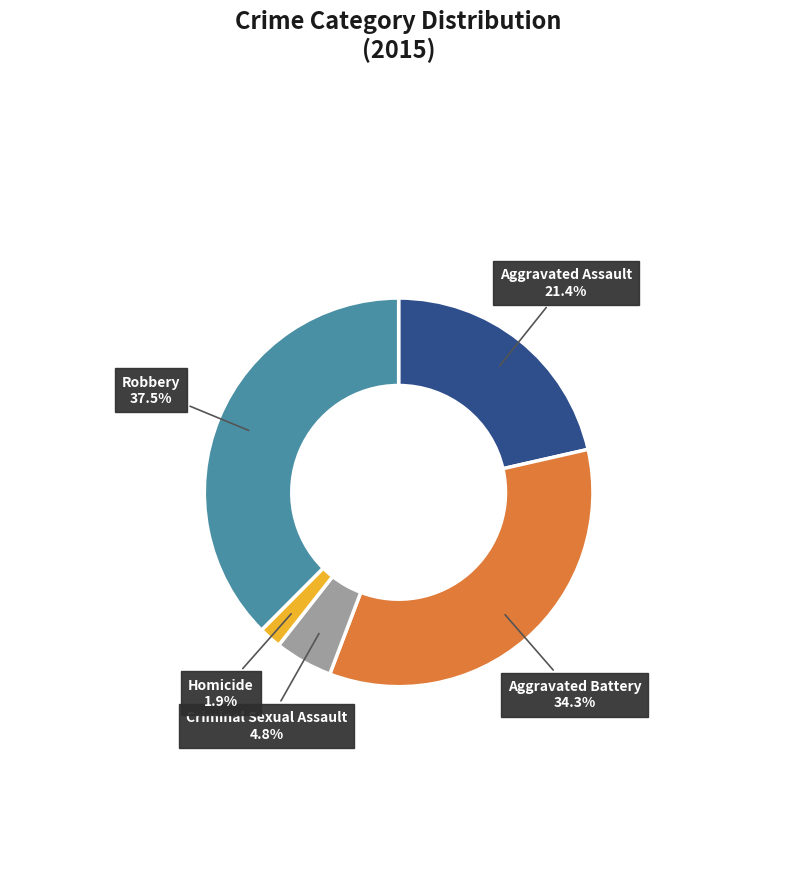

True or false: Homicide accounts for 13% of the total.

False